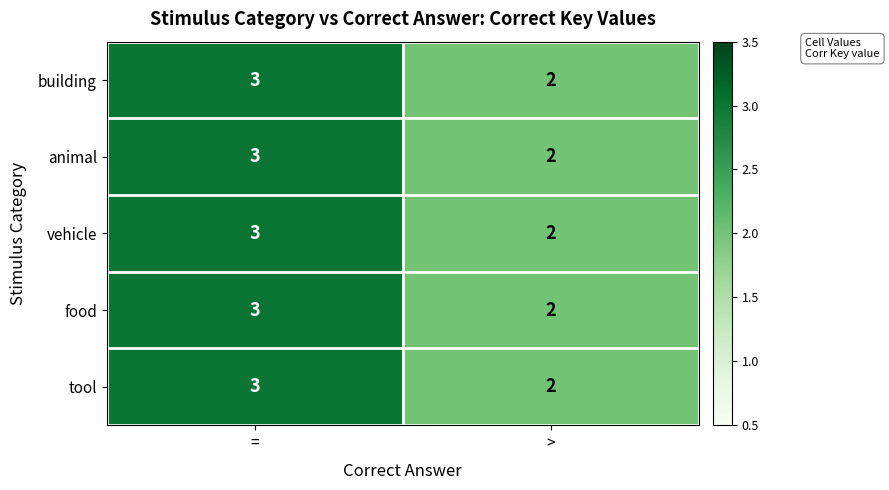

Which label corresponds to the largest value in the chart?

=